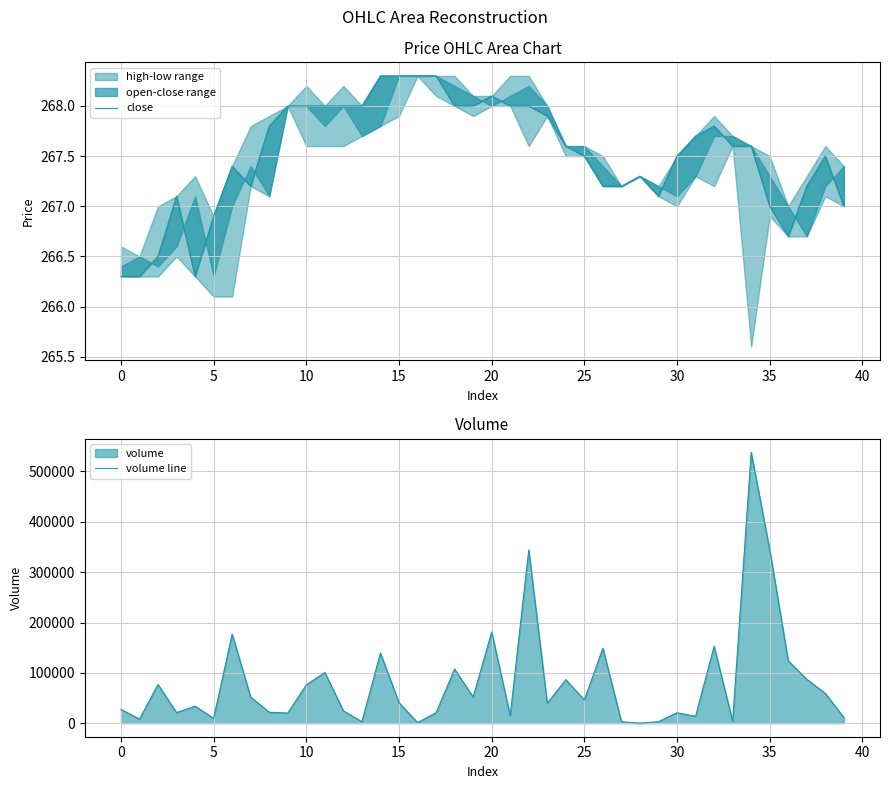

Reading left to right, transcribe all the data shown in this chart.

close: 266.3	266.3	266.5	267.1	266.3	266.9	267.4	267.2	267.8	268.0	268.0	268.0	268.0	268.0	268.3	268.3	268.3	268.3	268.0	268.0	268.1	268.0	268.0	267.9	267.6	267.5	267.2	267.2	267.3	267.1	267.5	267.7	267.8	267.6	267.6	267.0	266.7	267.2	267.5	267.0
volume line: 27395.3	8202.2	76706.8	21037.4	33772.5	9562.3	176951.5	51865.2	21761.9	20084.7	76178.8	100773.1	24511.0	2881.5	139234.5	40879.8	1181.5	20808.1	107467.8	51907.1	181054.6	14938.9	343965.5	39504.5	86436.6	46163.5	148891.4	2837.7	122.0	3010.0	20657.6	13695.5	152712.4	3755.9	537981.8	344494.0	123718.8	87191.7	59101.7	11293.0